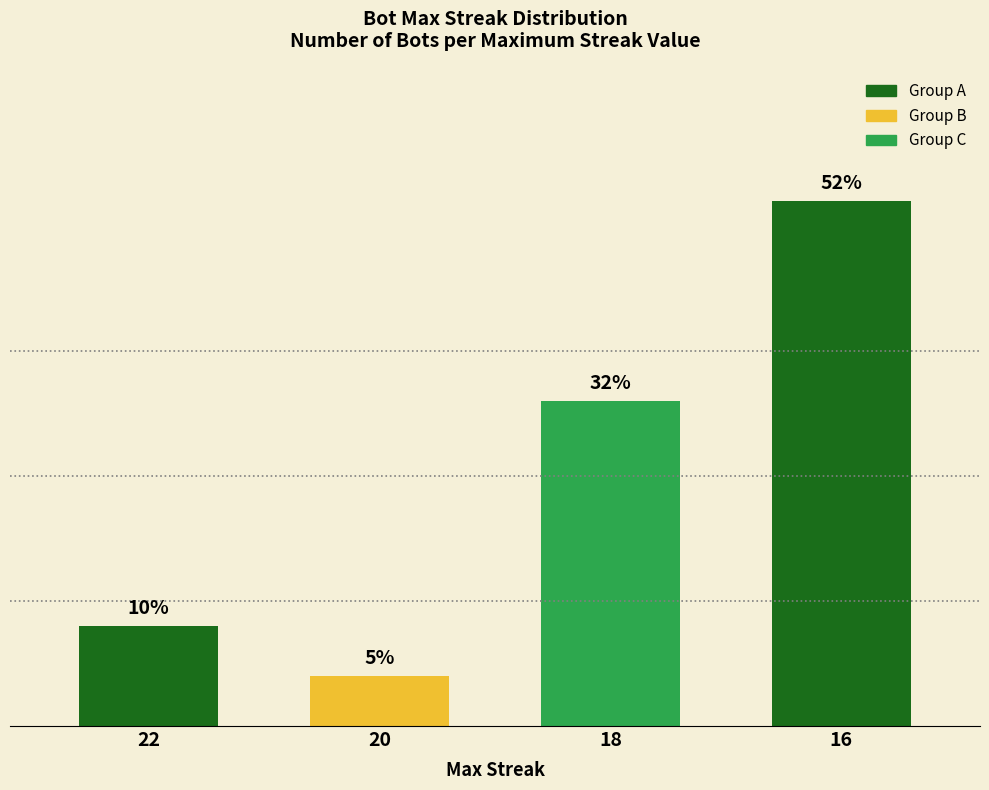

Which label corresponds to the smallest value in the chart?

20